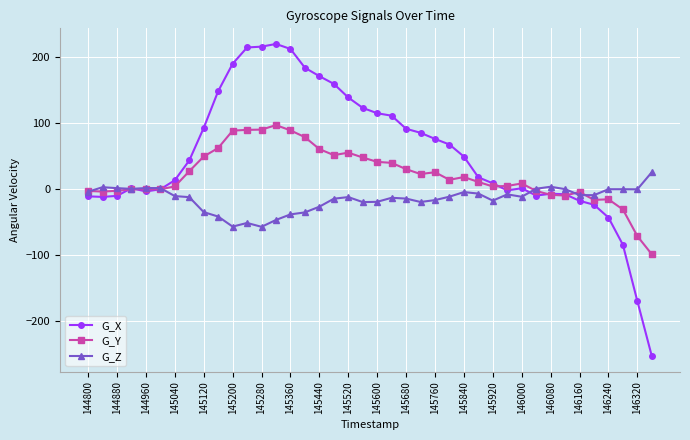

Which series has the widest spread of values?

G_X